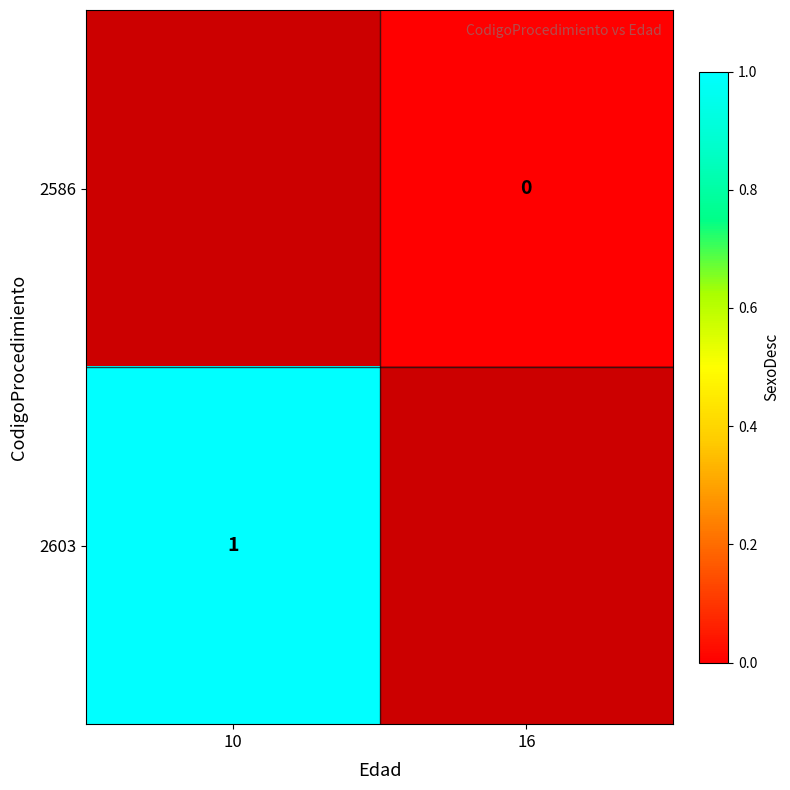

Which category has the lowest value across all series?

16